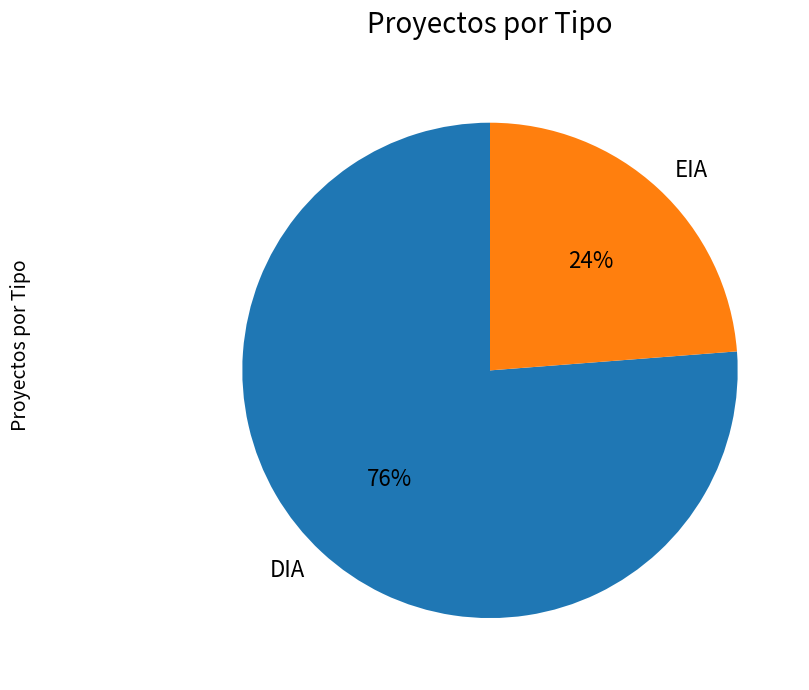

Between DIA and EIA, which is larger?

DIA